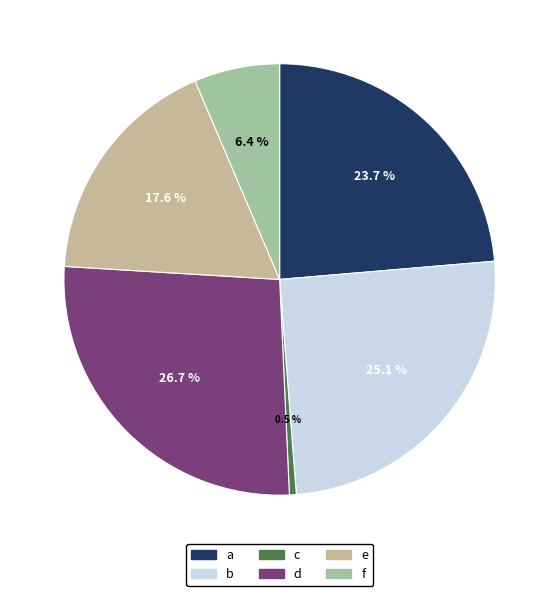

Rank the categories by value from lowest to highest.

c, f, e, a, b, d